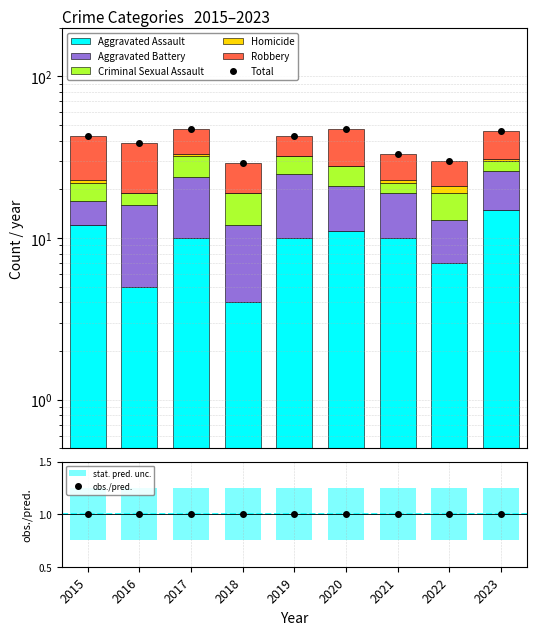

How many series are shown in this chart?

6